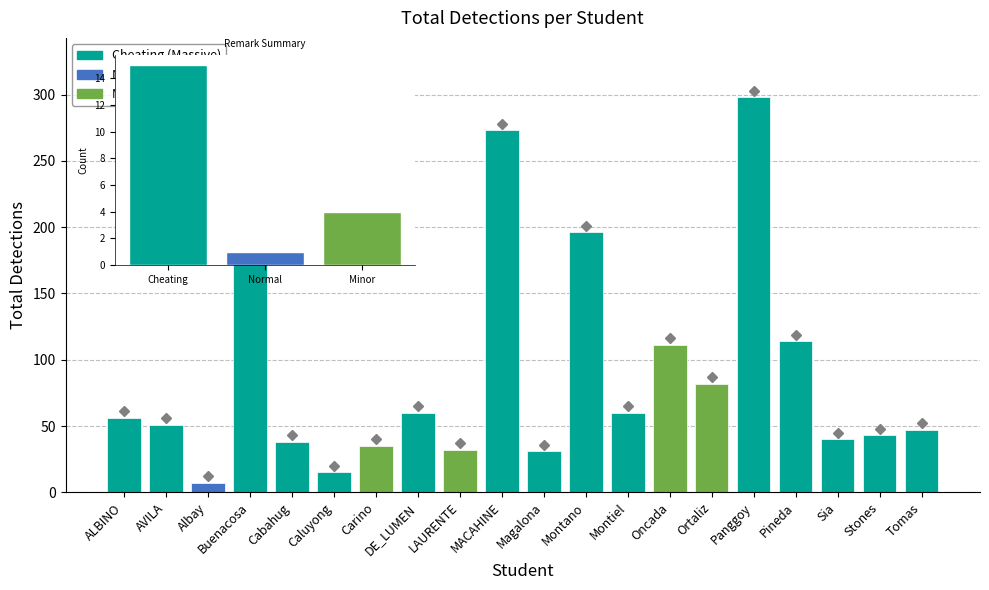

What is the value of the 19th bar from the left?

43